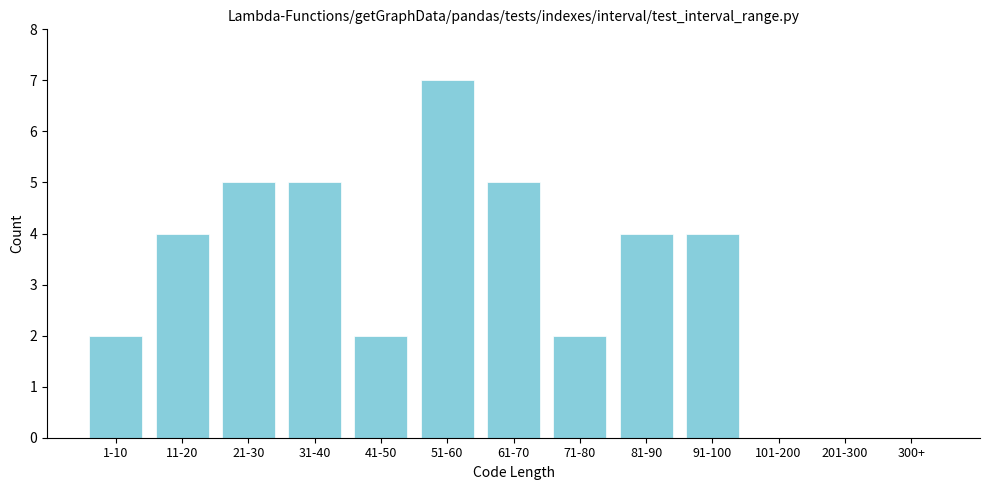

Reading right to left, extract all data points from this chart.

300+=0	201-300=0	101-200=0	91-100=4	81-90=4	71-80=2	61-70=5	51-60=7	41-50=2	31-40=5	21-30=5	11-20=4	1-10=2